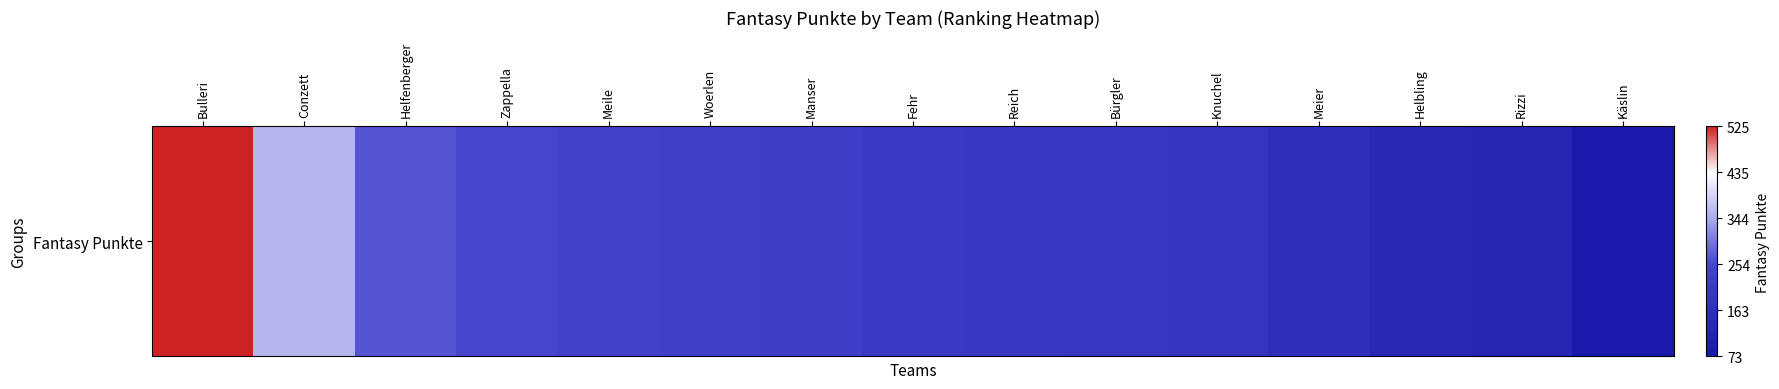

Rank the categories by value from highest to lowest.

Bulleri, Conzett, Helfenberger, Zappella, Meile, Woerlen, Manser, Fehr, Reich, Bürgler, Knuchel, Meier, Helbling, Rizzi, Käslin